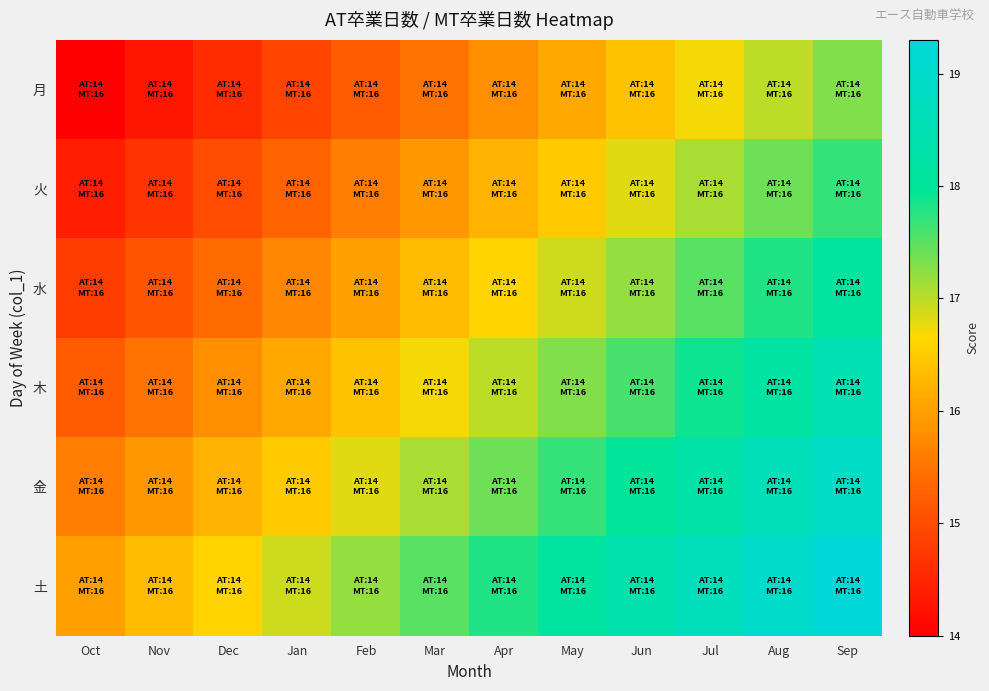

Reading right to left, what are all the values shown in this chart?

月: Sep=17.3	Aug=17.0	Jul=16.7	Jun=16.4	May=16.1	Apr=15.8	Mar=15.5	Feb=15.2	Jan=14.9	Dec=14.6	Nov=14.3	Oct=14.0
火: Sep=17.7	Aug=17.4	Jul=17.1	Jun=16.8	May=16.5	Apr=16.2	Mar=15.9	Feb=15.6	Jan=15.3	Dec=15.0	Nov=14.7	Oct=14.4
水: Sep=18.1	Aug=17.8	Jul=17.5	Jun=17.2	May=16.9	Apr=16.6	Mar=16.3	Feb=16.0	Jan=15.7	Dec=15.4	Nov=15.1	Oct=14.8
木: Sep=18.5	Aug=18.2	Jul=17.9	Jun=17.6	May=17.3	Apr=17.0	Mar=16.7	Feb=16.4	Jan=16.1	Dec=15.8	Nov=15.5	Oct=15.2
金: Sep=18.9	Aug=18.6	Jul=18.3	Jun=18.0	May=17.7	Apr=17.4	Mar=17.1	Feb=16.8	Jan=16.5	Dec=16.2	Nov=15.9	Oct=15.6
土: Sep=19.3	Aug=19.0	Jul=18.7	Jun=18.4	May=18.1	Apr=17.8	Mar=17.5	Feb=17.2	Jan=16.9	Dec=16.6	Nov=16.3	Oct=16.0